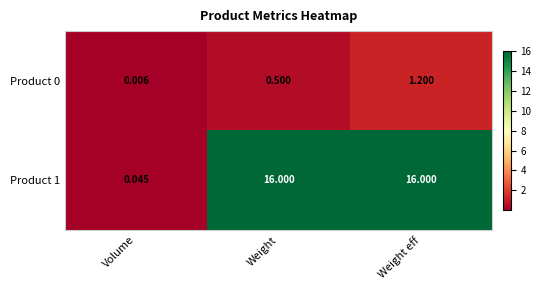

At which label is Product 0 closest to 0?

Volume